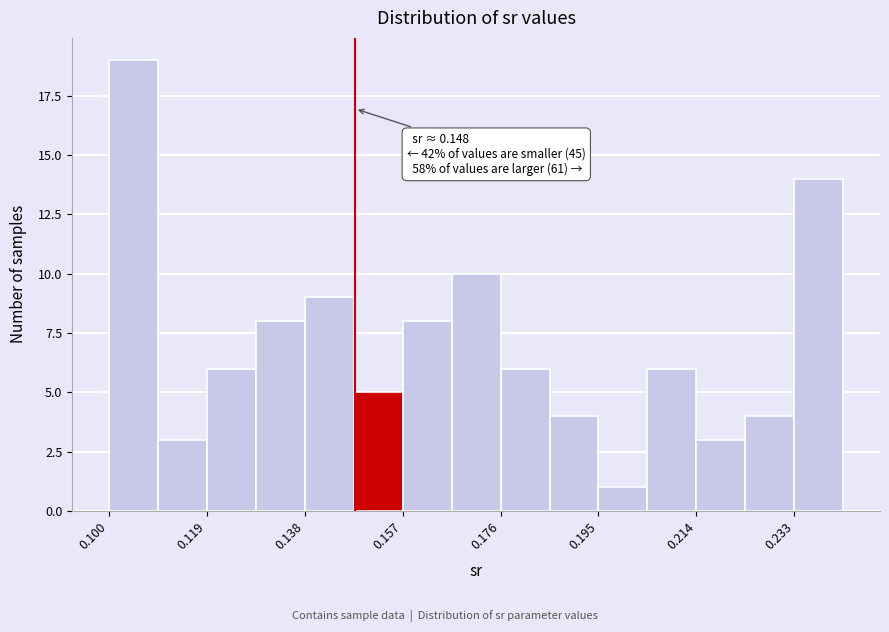

Over which range of the x-axis is the bar tallest?

0.100 to 0.110